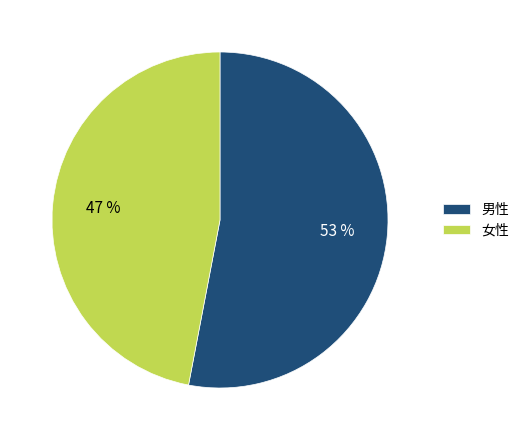

Rank the categories by value from highest to lowest.

男性, 女性